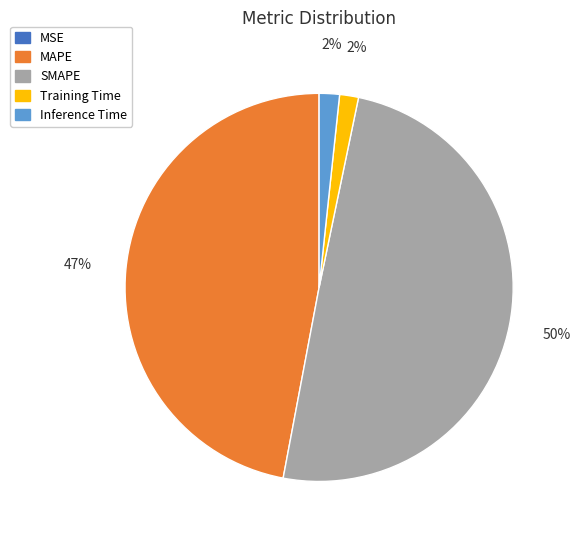

Between SMAPE and MAPE, which is larger?

SMAPE